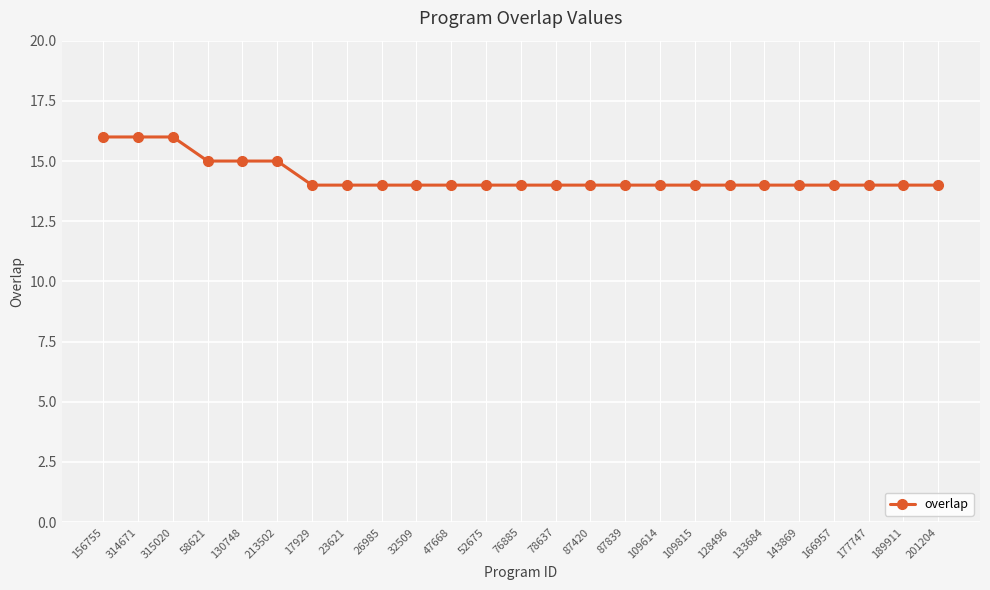

What is the ratio of the value at 17929 to the value at 189911?

1.0